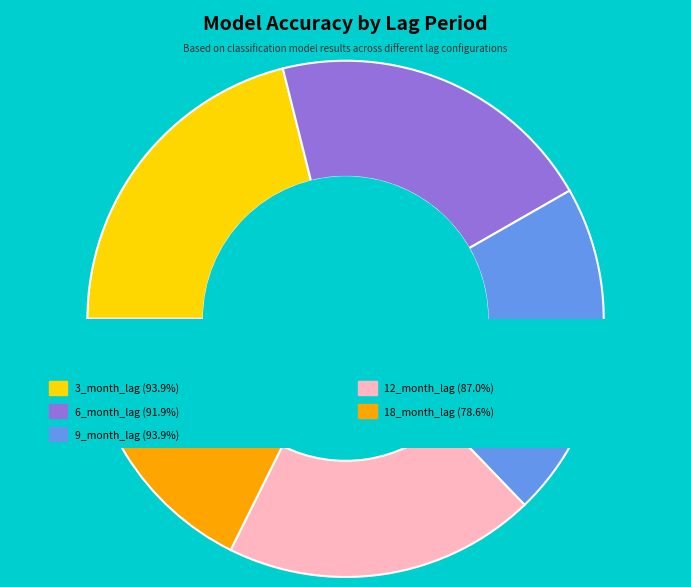

How much of the chart is everything except 9_month_lag?

78.9%